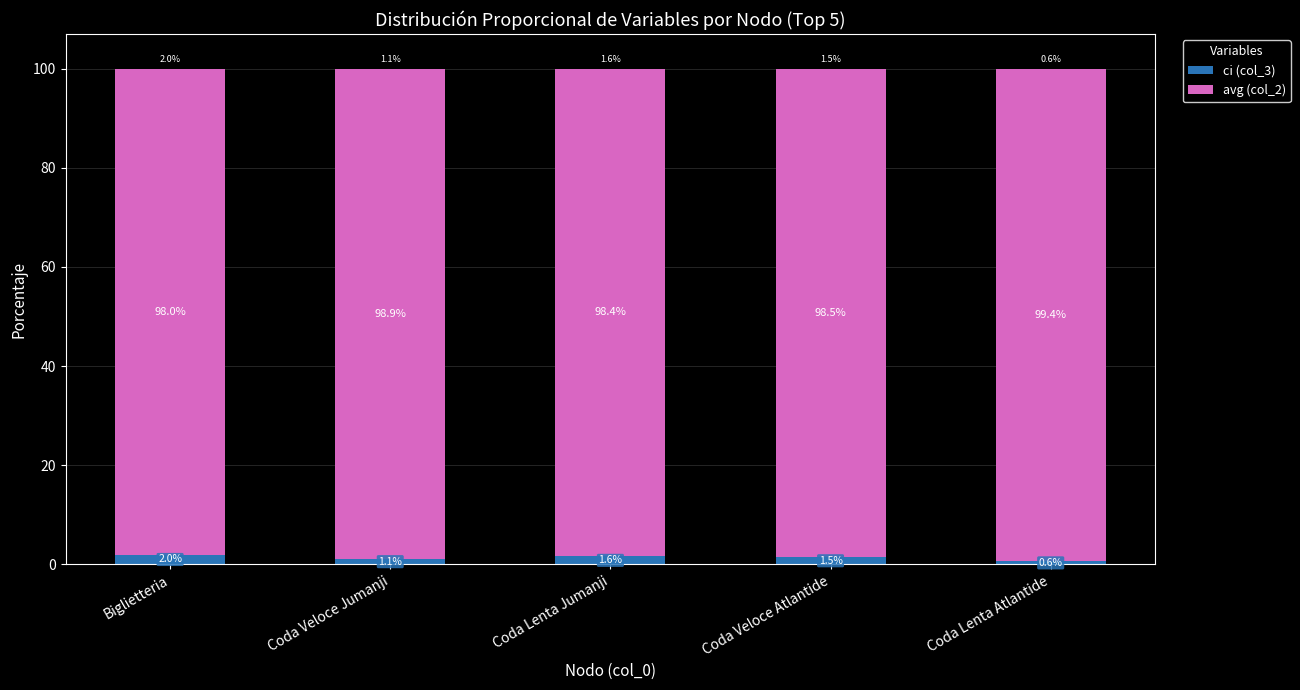

What are all the series names shown in the legend?

ci (col_3), avg (col_2)